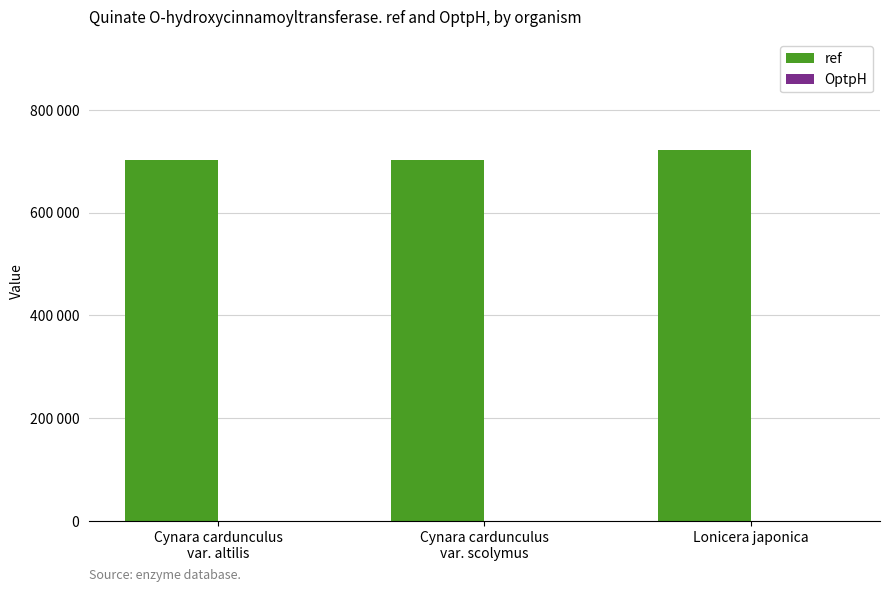

Does the chart contain stacked bars?

No